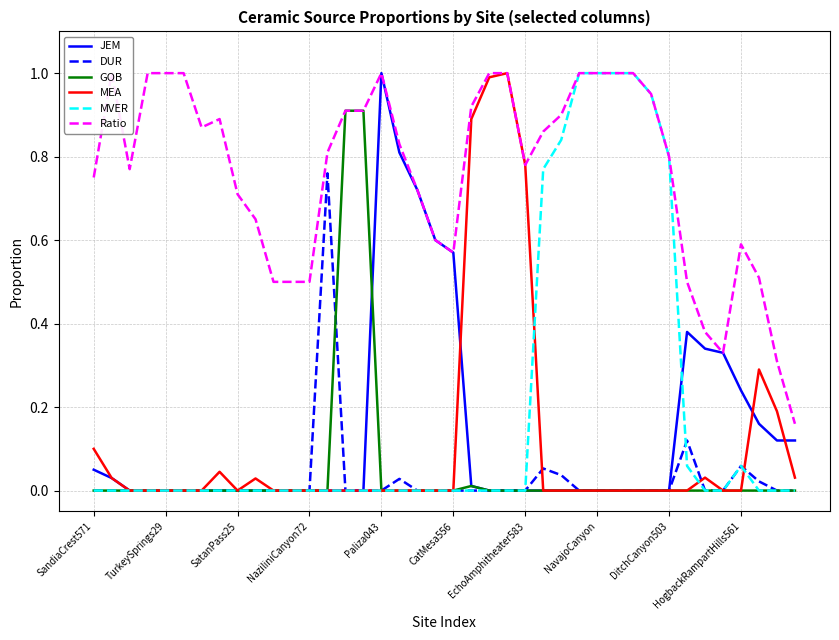

In DUR, how many points are higher than both neighbors (excluding endpoints)?

5